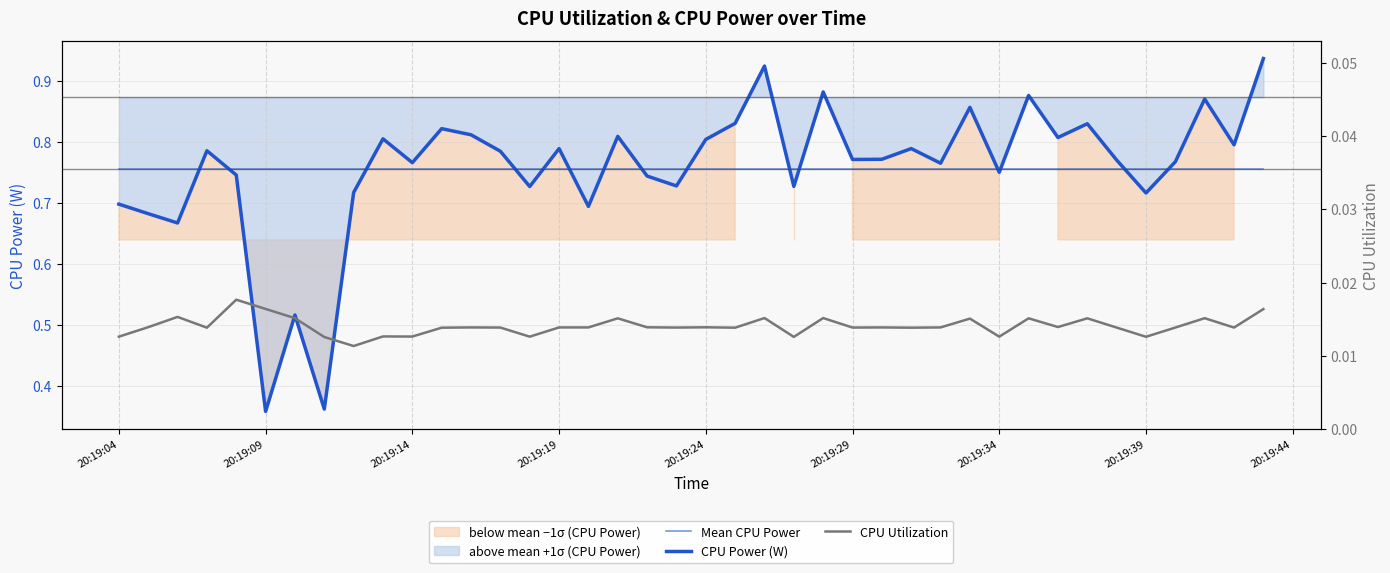

Rank the series at 28 from lowest to highest value.

CPU Utilization, Mean CPU Power, CPU Power (W)